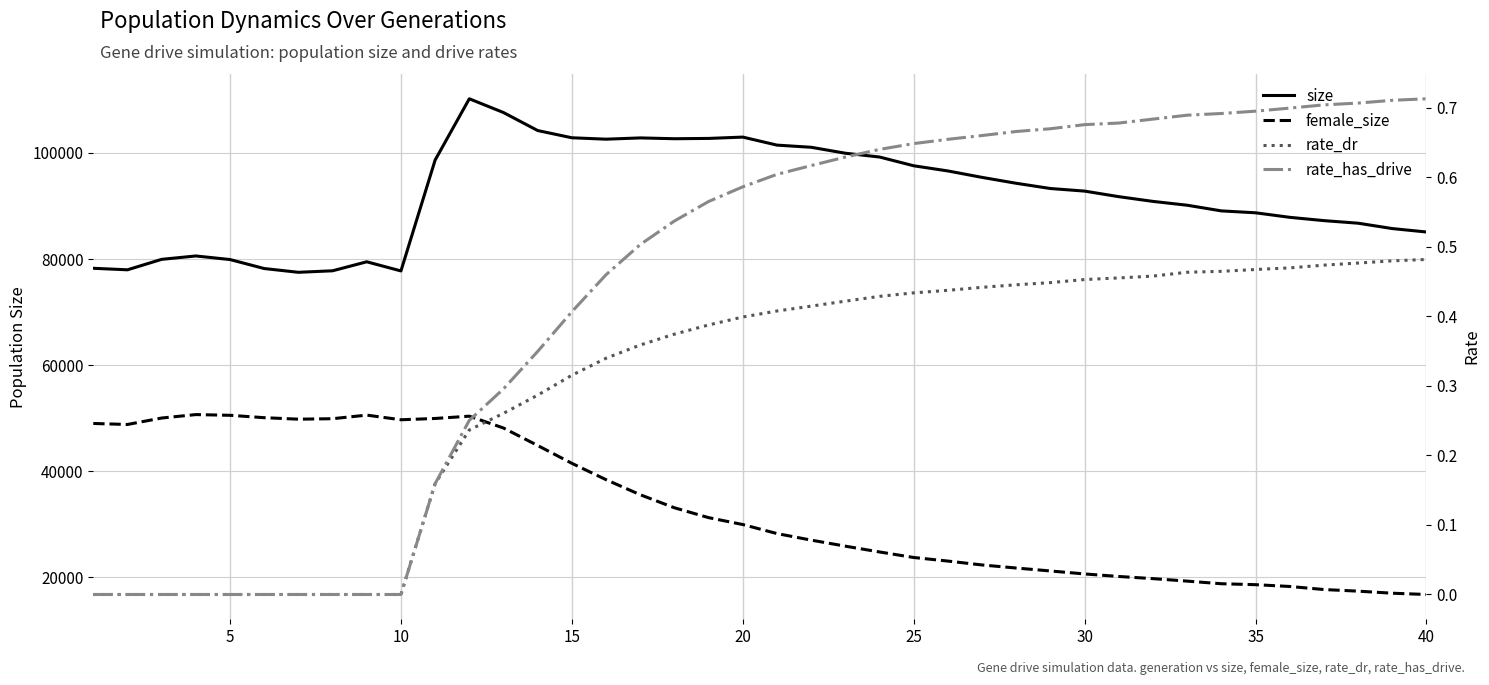

What is the value of the rate_has_drive point at the 18th from the left?

0.5